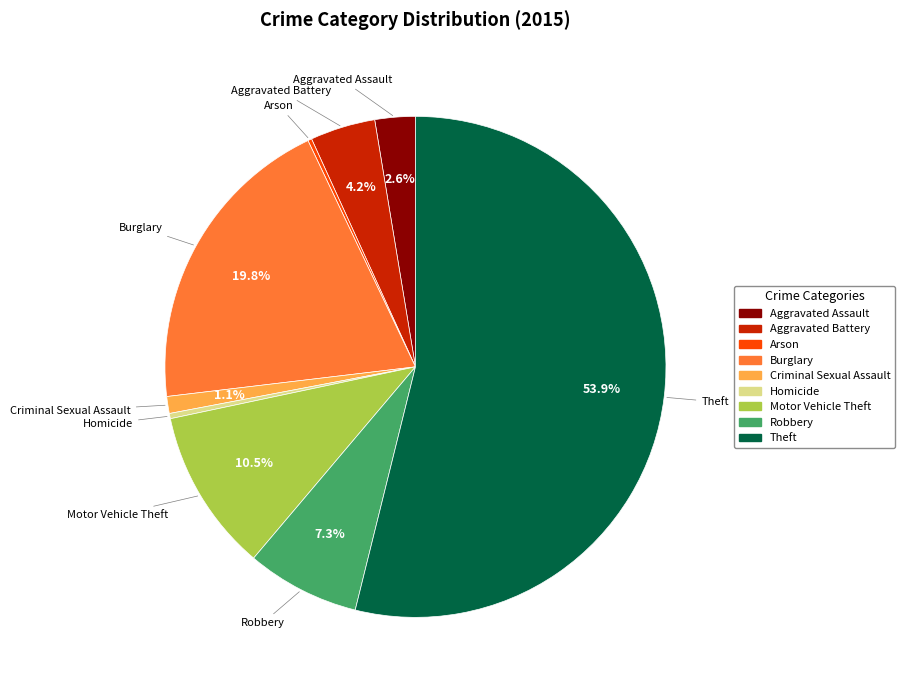

Which slice is the largest?

Theft